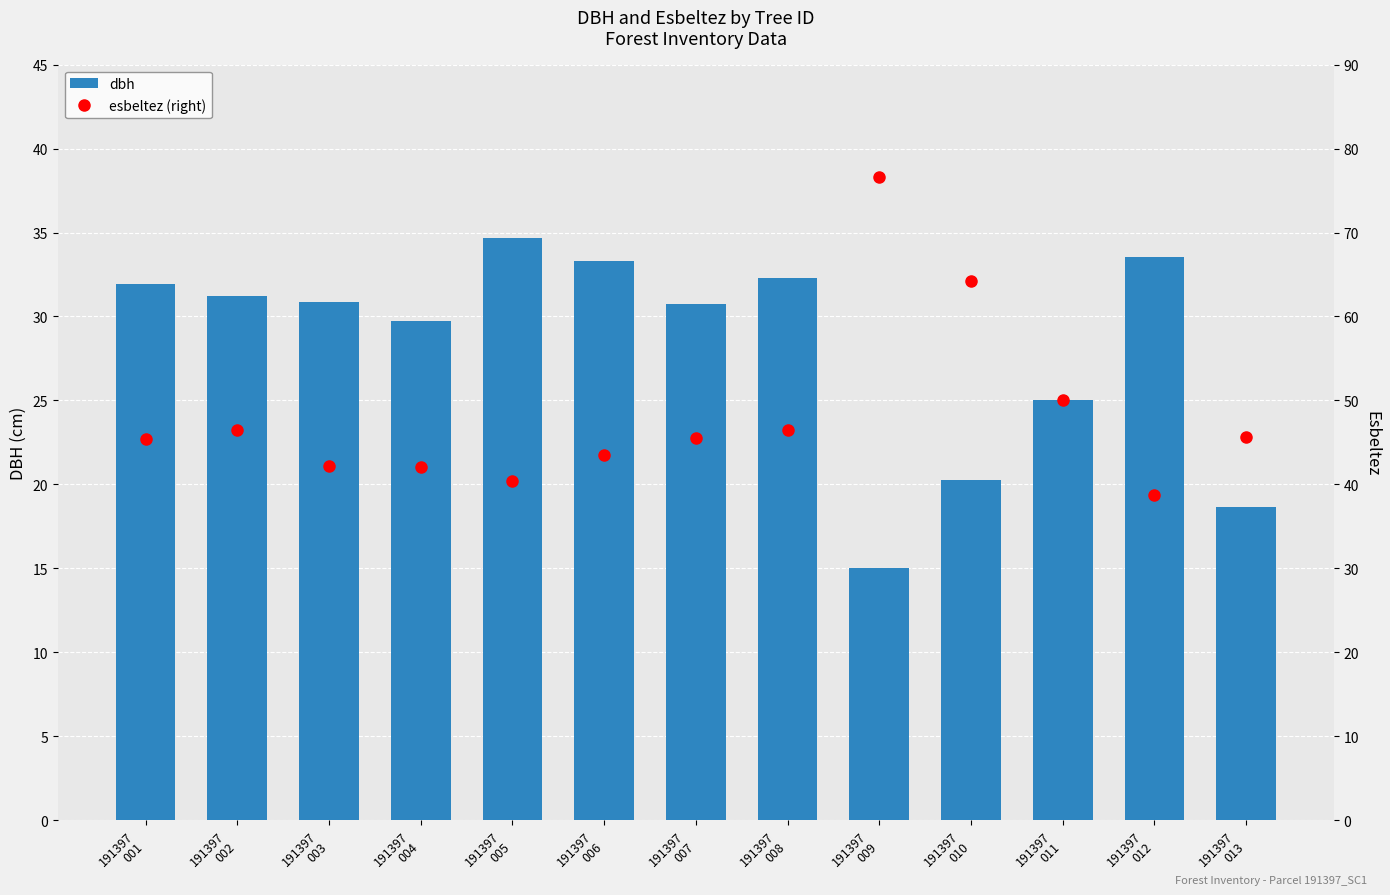

At how many categories does at least one series exceed 28?

13